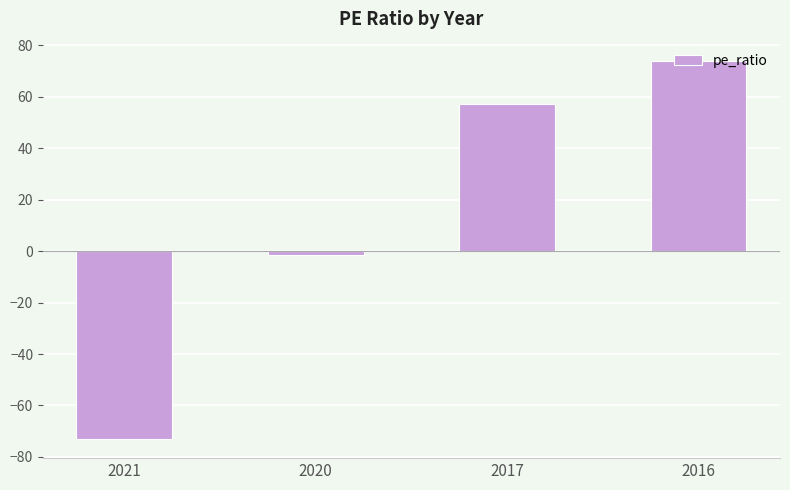

What is the approximate value at 2017?

57.2